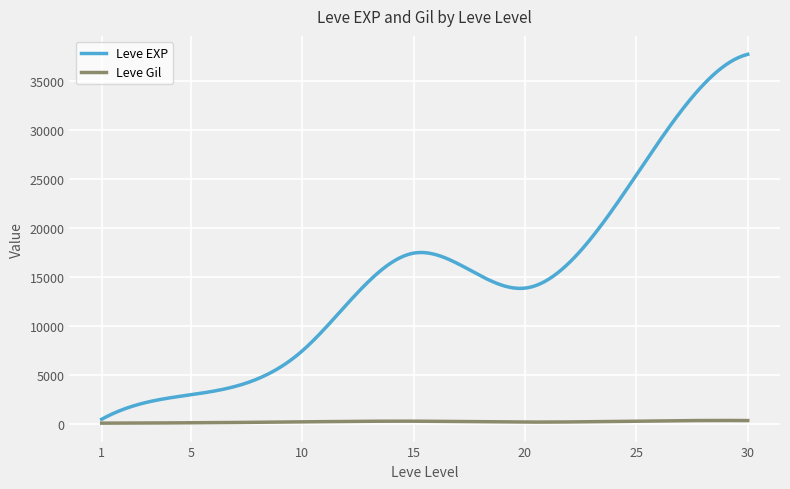

Rank the series by their maximum value, from highest to lowest.

Leve EXP, Leve Gil